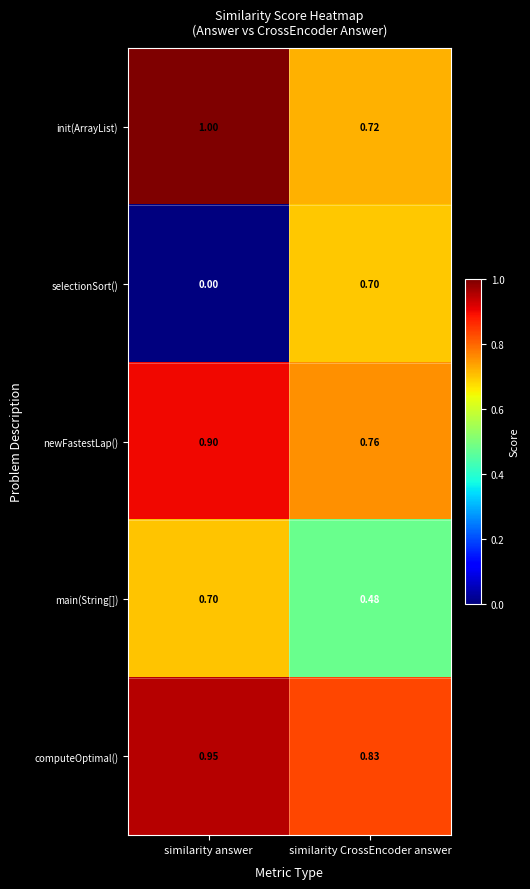

At similarity answer, list the series in order from smallest to largest.

selectionSort(), main(String[]), newFastestLap(), computeOptimal(), init(ArrayList)